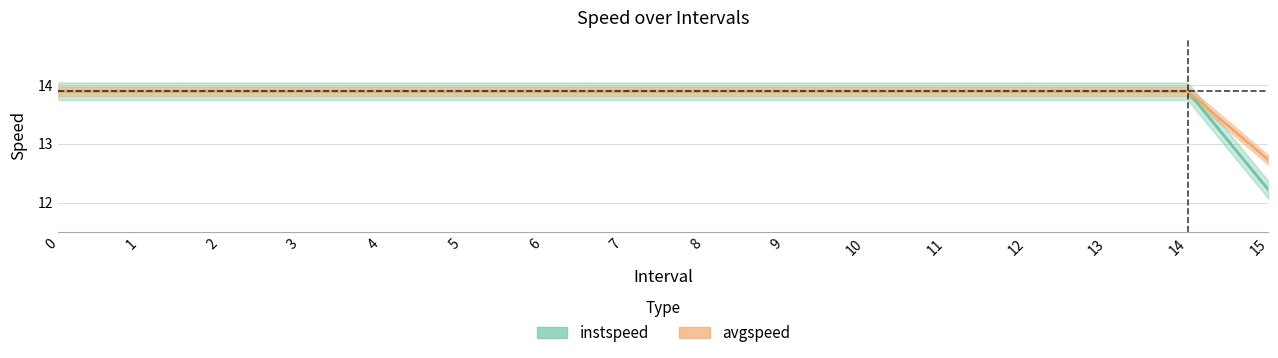

True or false: avgspeed and instspeed cross at least once.

False